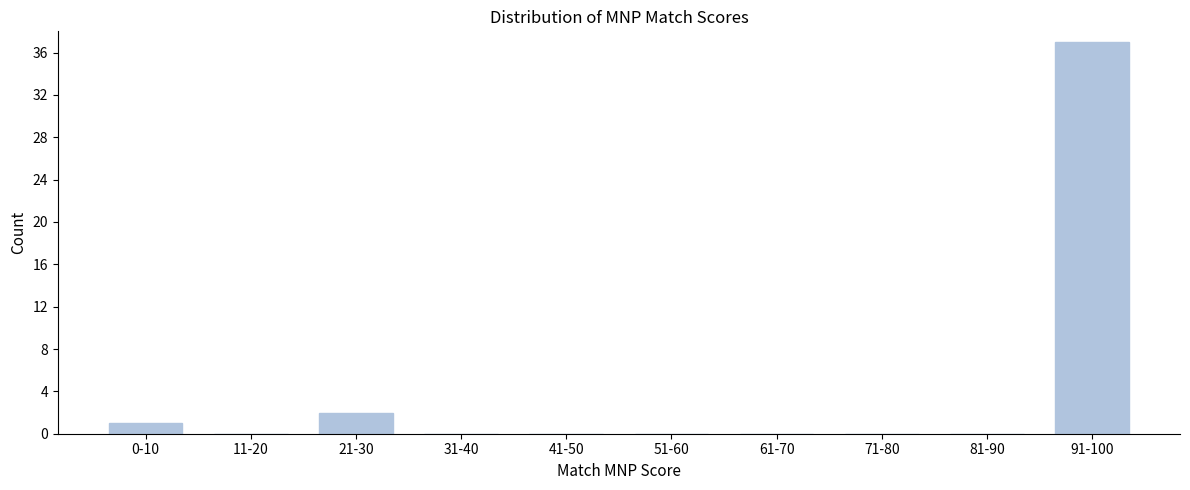

Reading left to right, transcribe all the data shown in this chart.

0-10=1	11-20=0	21-30=2	31-40=0	41-50=0	51-60=0	61-70=0	71-80=0	81-90=0	91-100=37